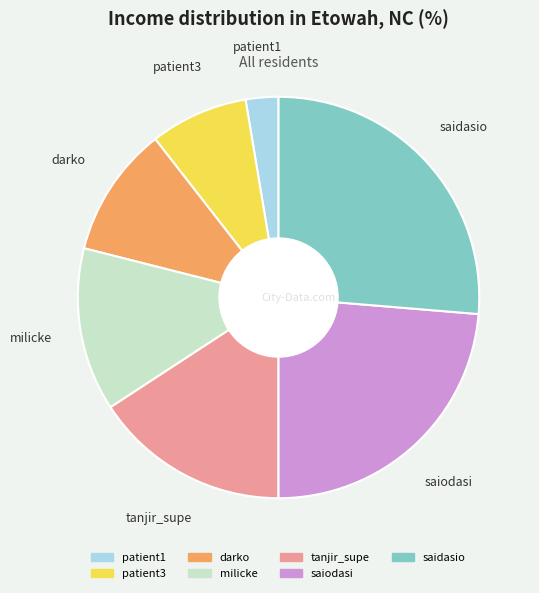

Is it true that saidasio is 19% of the pie?

False